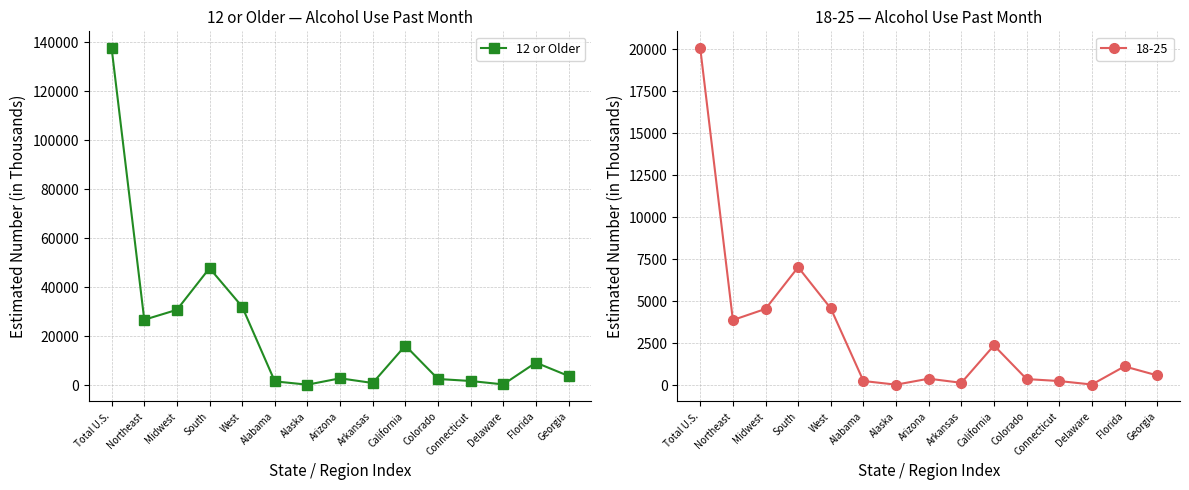

Is it true that the value at Delaware is 643?

False